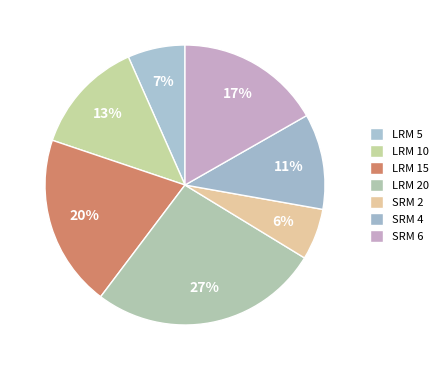

The SRM 6 slice represents 26% of the pie. True or false?

False